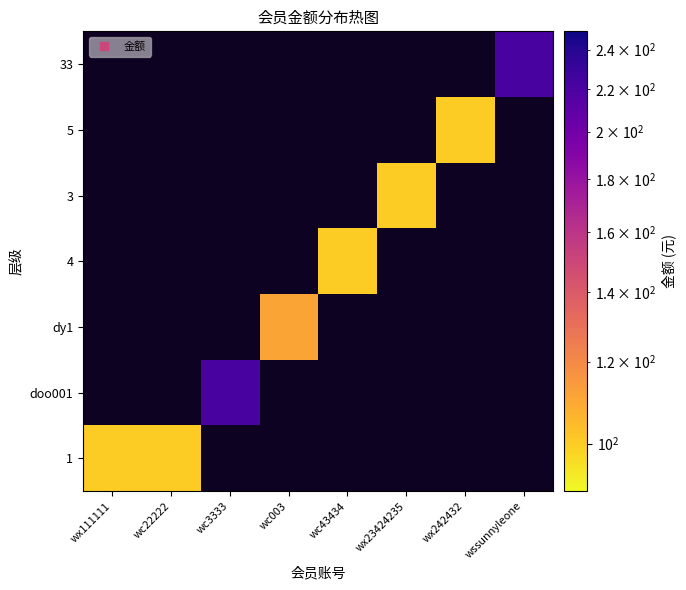

At which label is 1 closest to 100?

wx111111